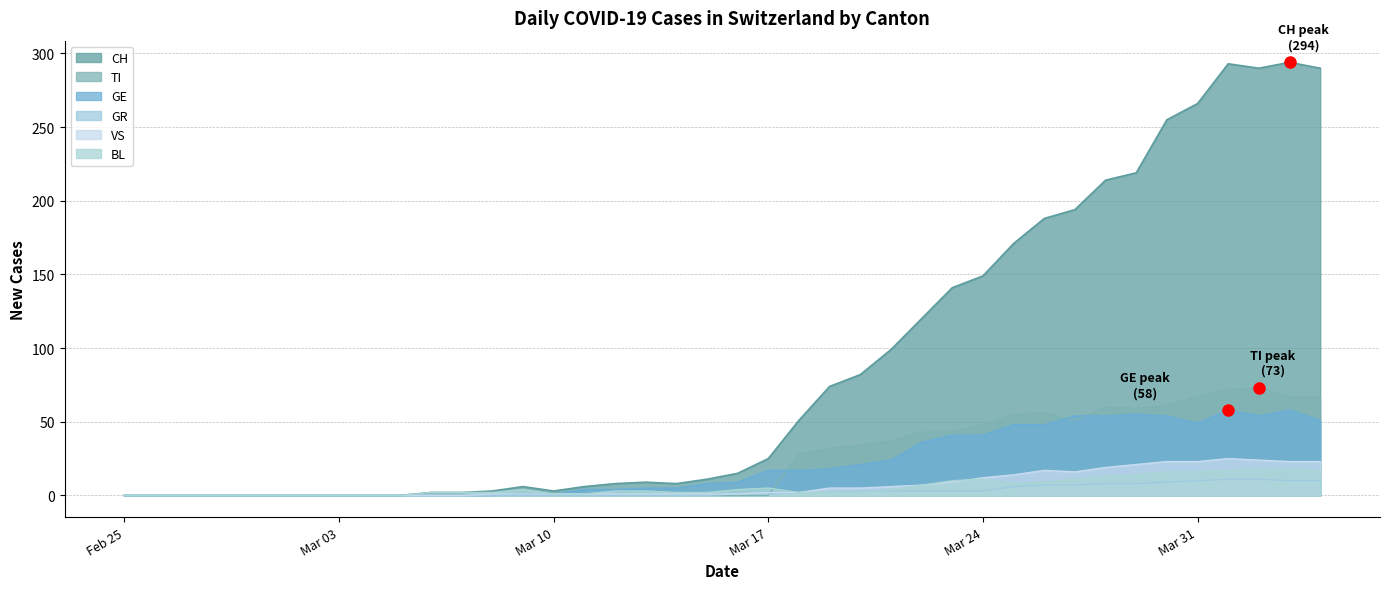

At how many categories does at least one series exceed 120?

13